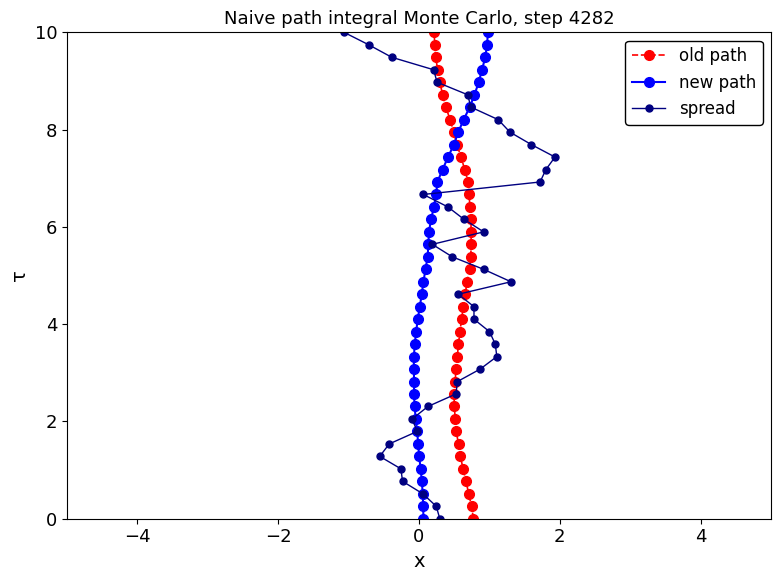

What are all the series names shown in the legend?

old path, new path, spread